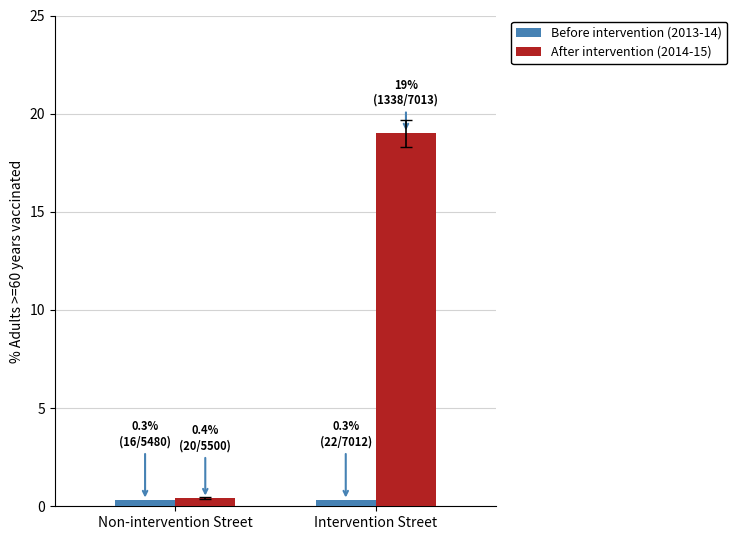

What is the label of the 1st bar from the left?

Non-intervention Street